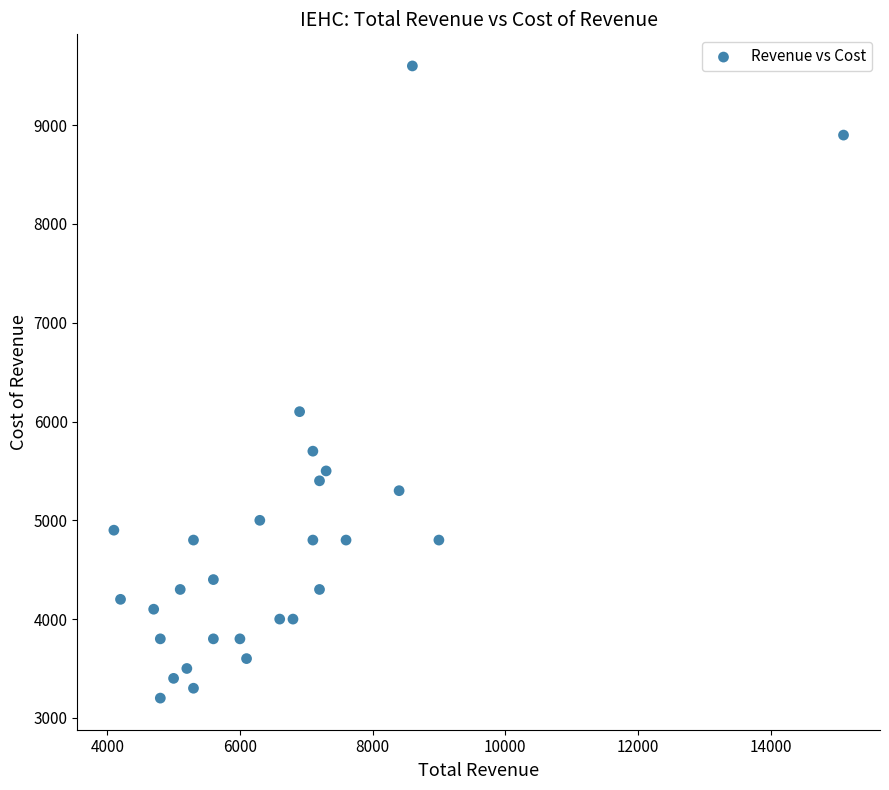

What is the range of Y values (max minus min)?

6400